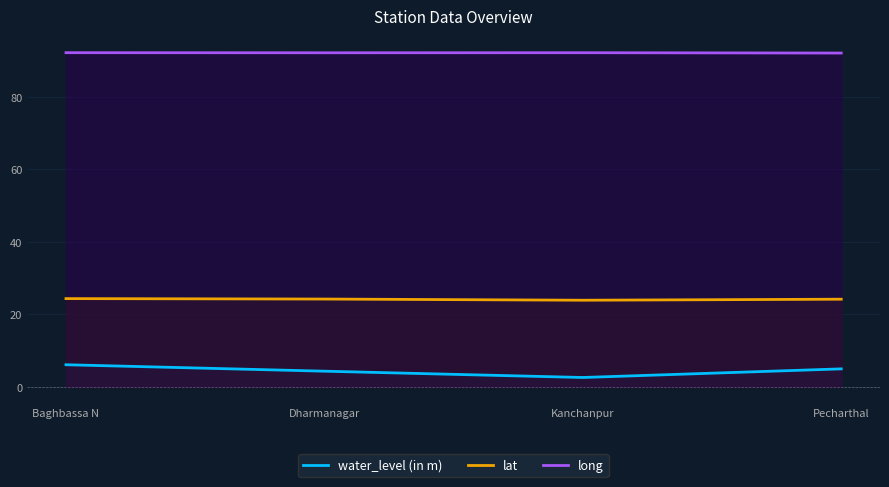

What is the sum of all water_level (in m) values?

18.0